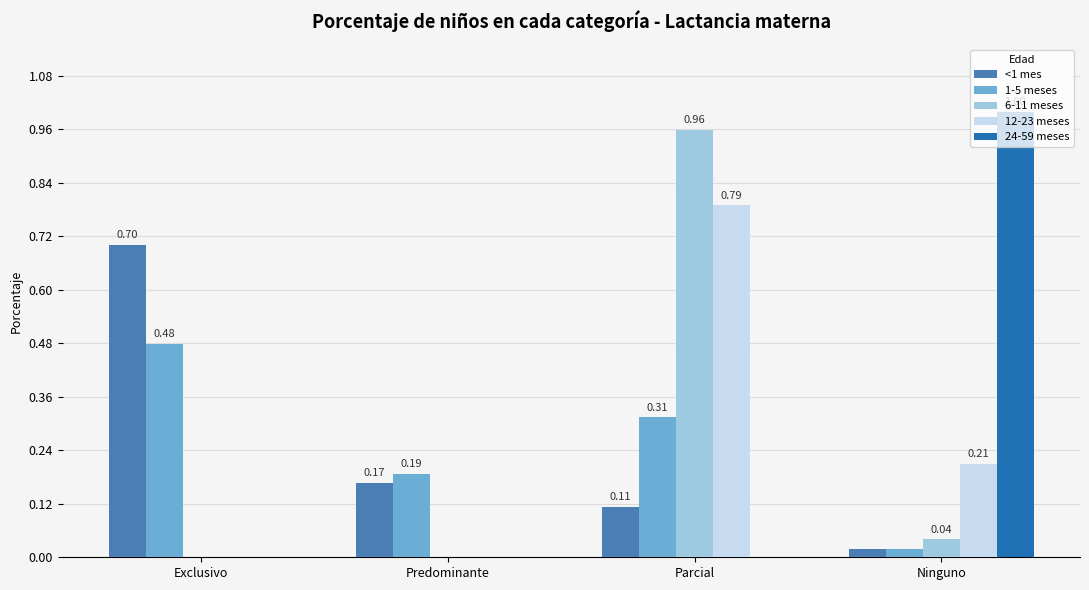

What is the total value across all series at Ninguno?

1.3